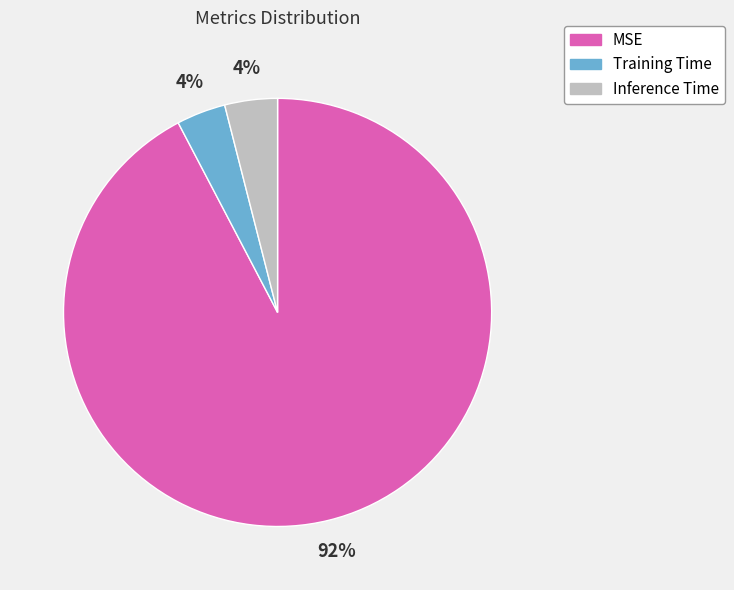

How many slices are in this pie chart?

3